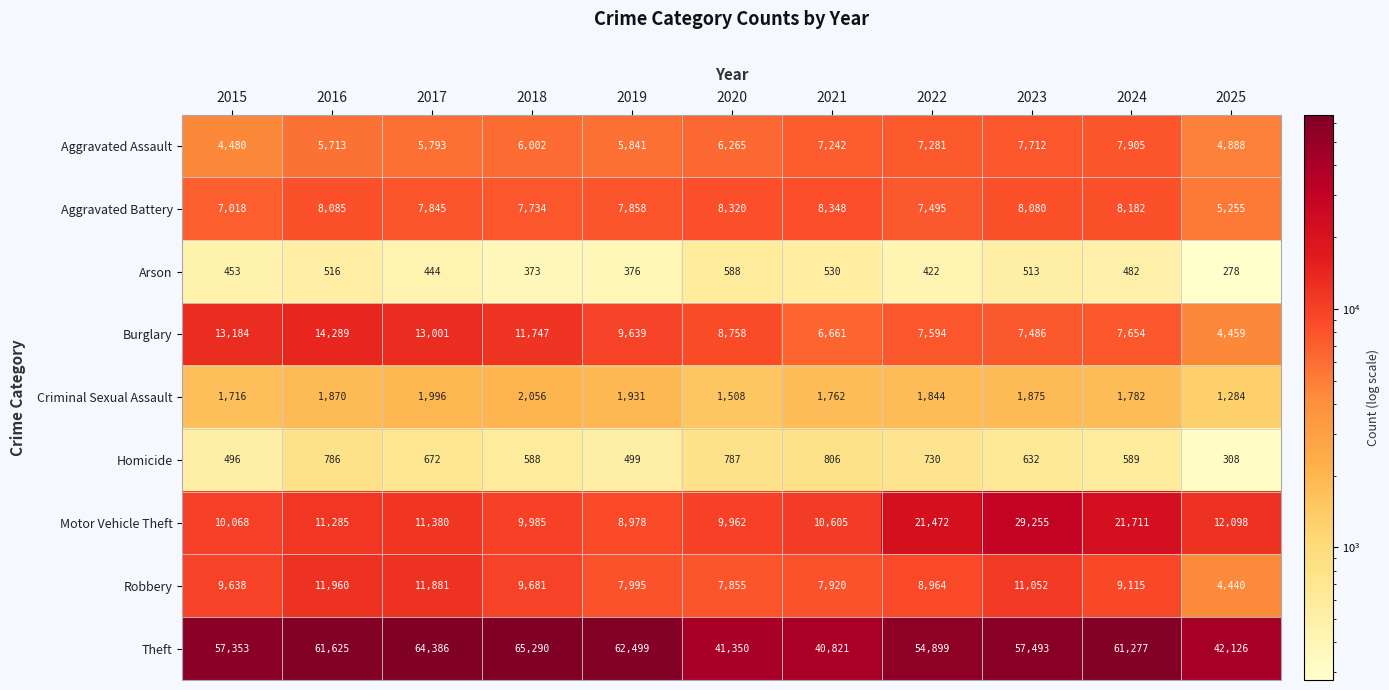

What is the smallest value displayed?

278